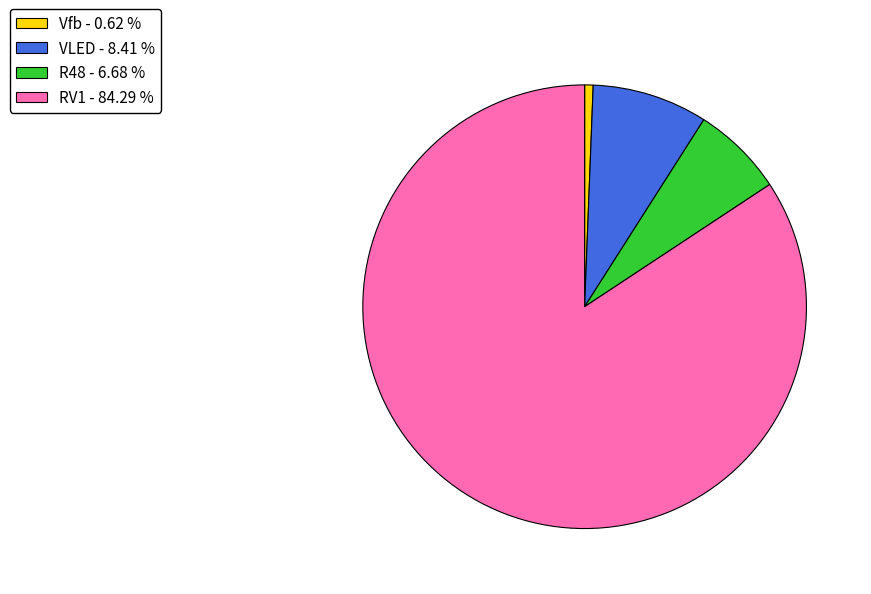

Does any single category account for the majority?

Yes